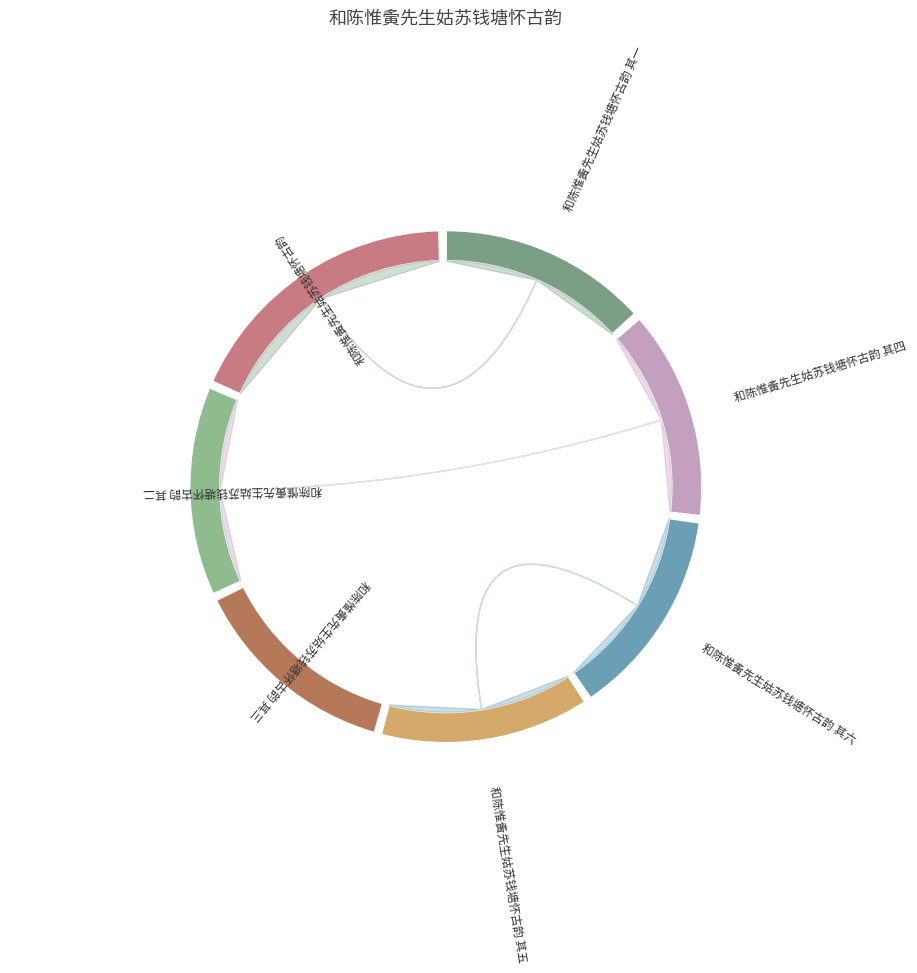

Is it true that 和陈惟夤先生姑苏钱塘怀古韵 其四 is 14% of the pie?

True